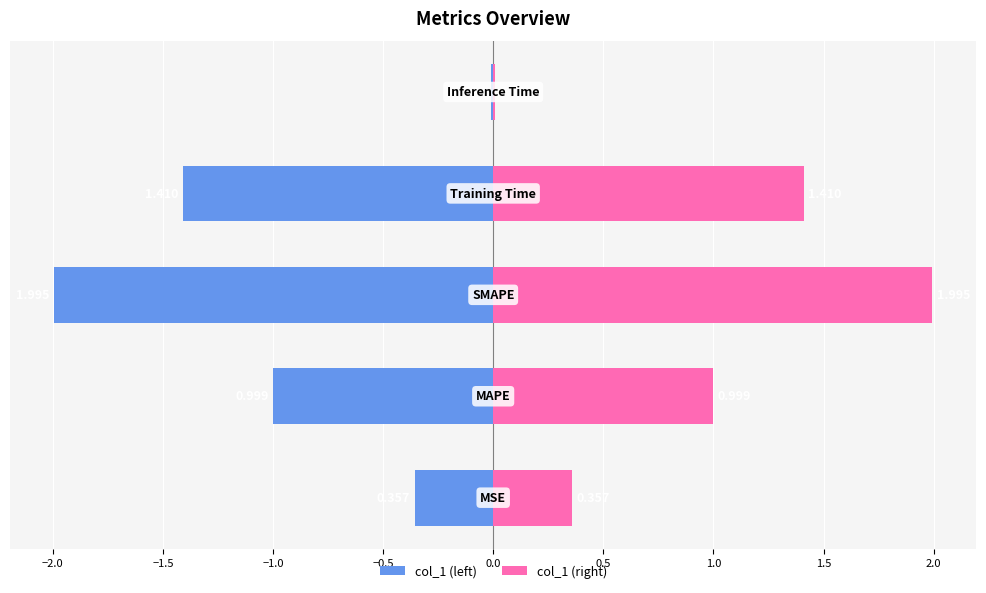

Count the number of categories in the chart.

5